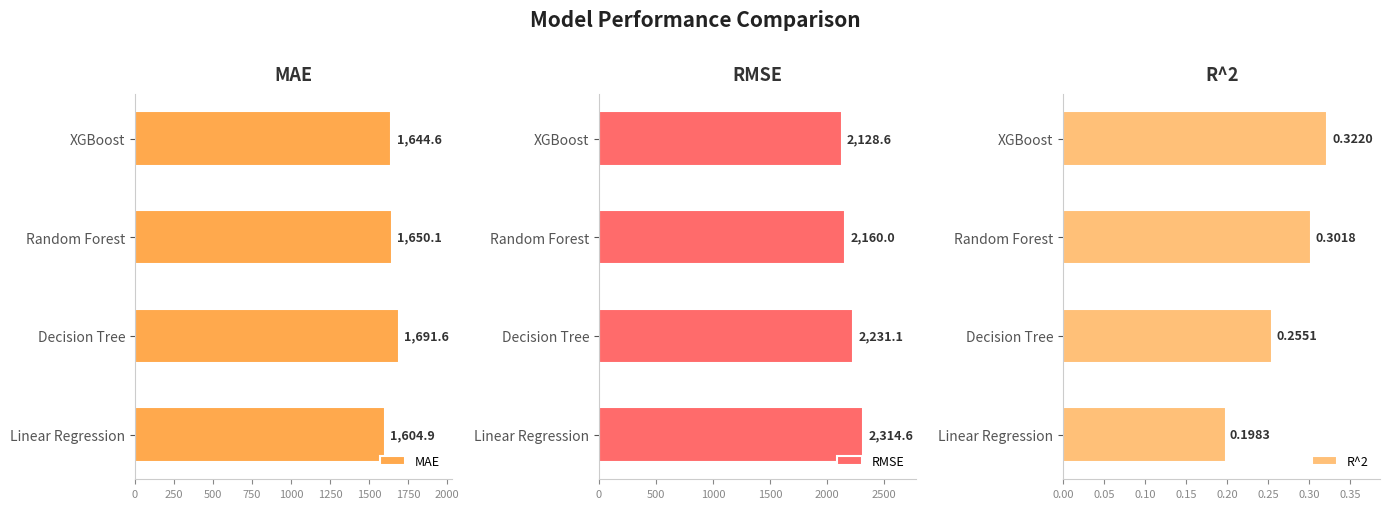

What value does the RMSE series have at Linear Regression?

2314.6